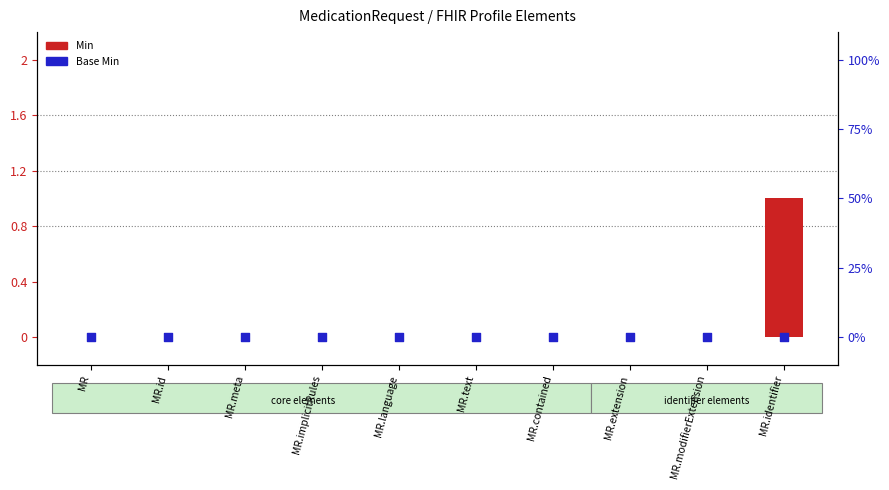

At which category is the sum across all series the highest?

MR.identifier